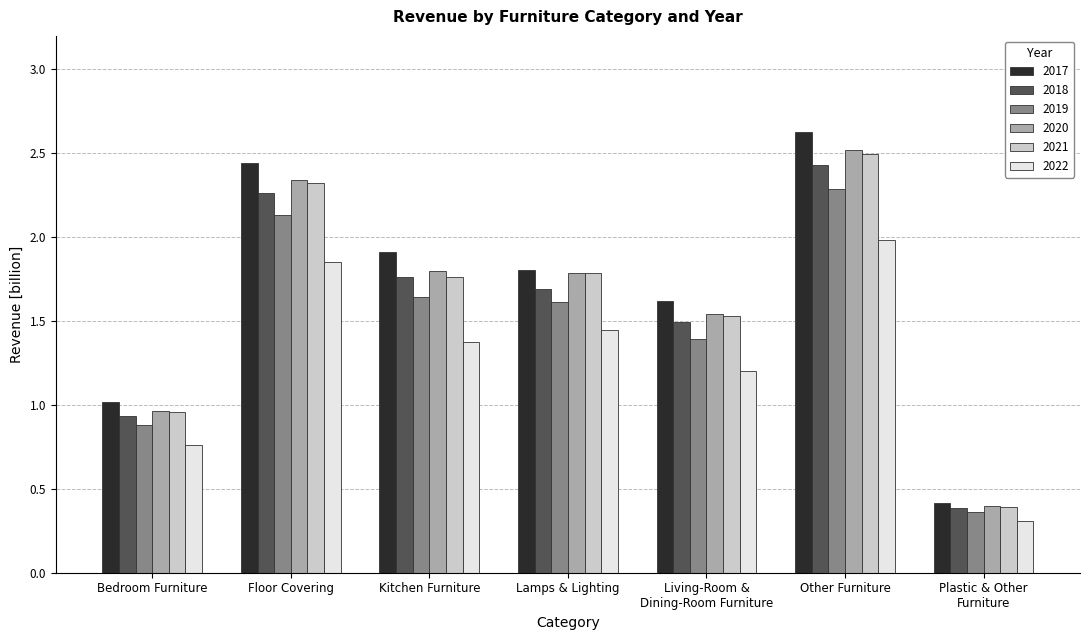

Where does the 2021 series first go above 1?

Floor Covering